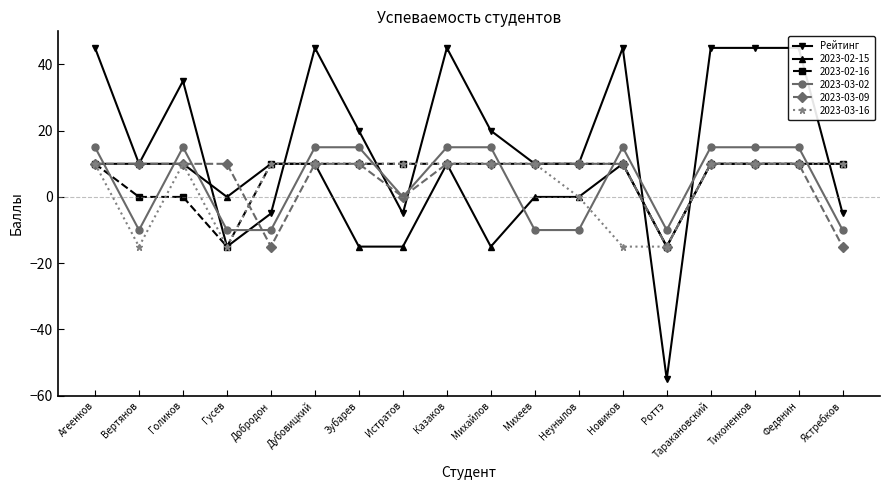

Reading left to right, extract all data points from this chart.

45	10	35	-15	-5	45	20	-5	45	20	10	10	45	-55	45	45	45	-5